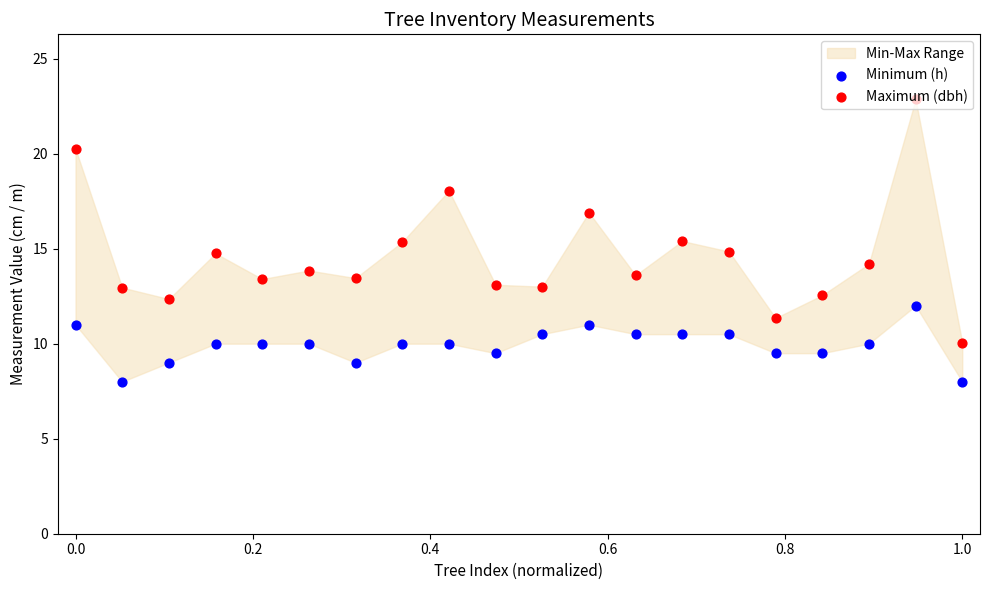

Which series has the largest total across all categories?

Maximum (dbh)